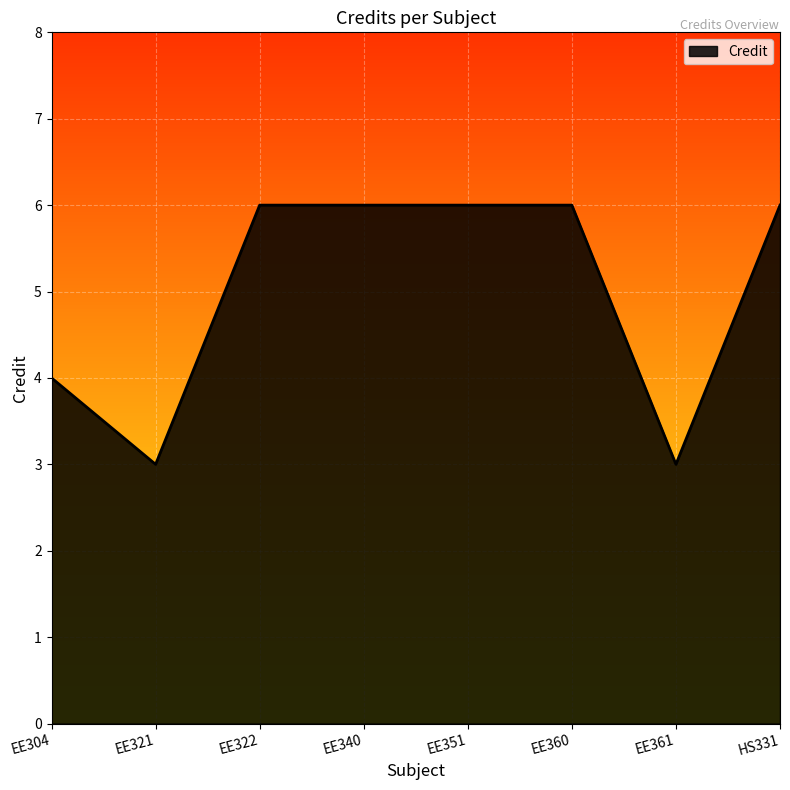

What is the difference between the maximum and minimum values?

3